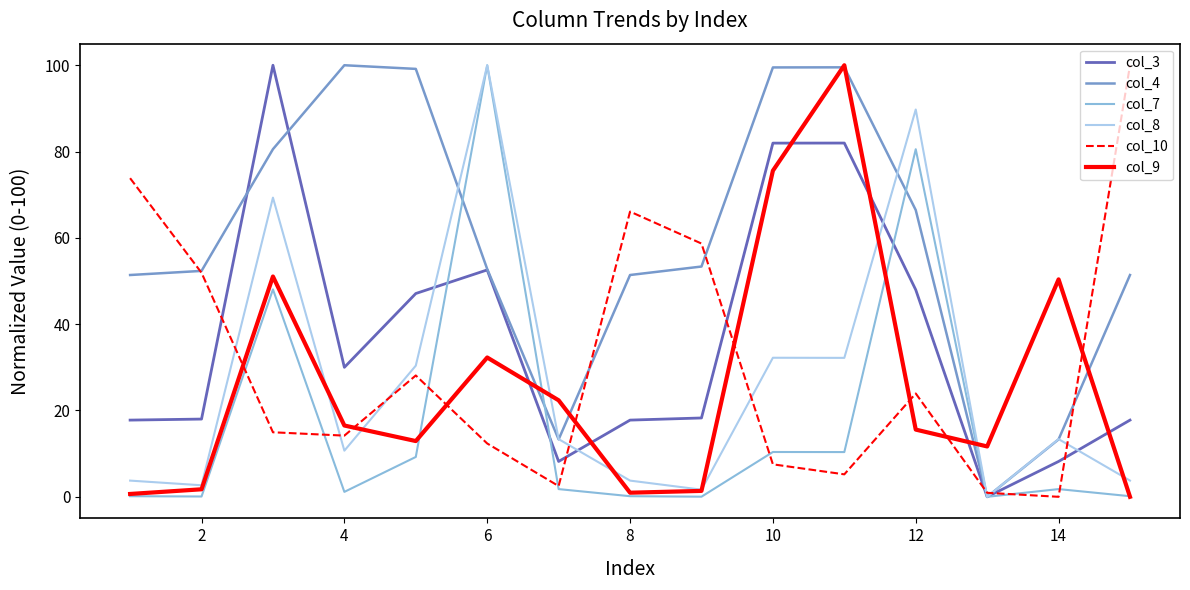

What is the maximum value shown in the chart?

100.0